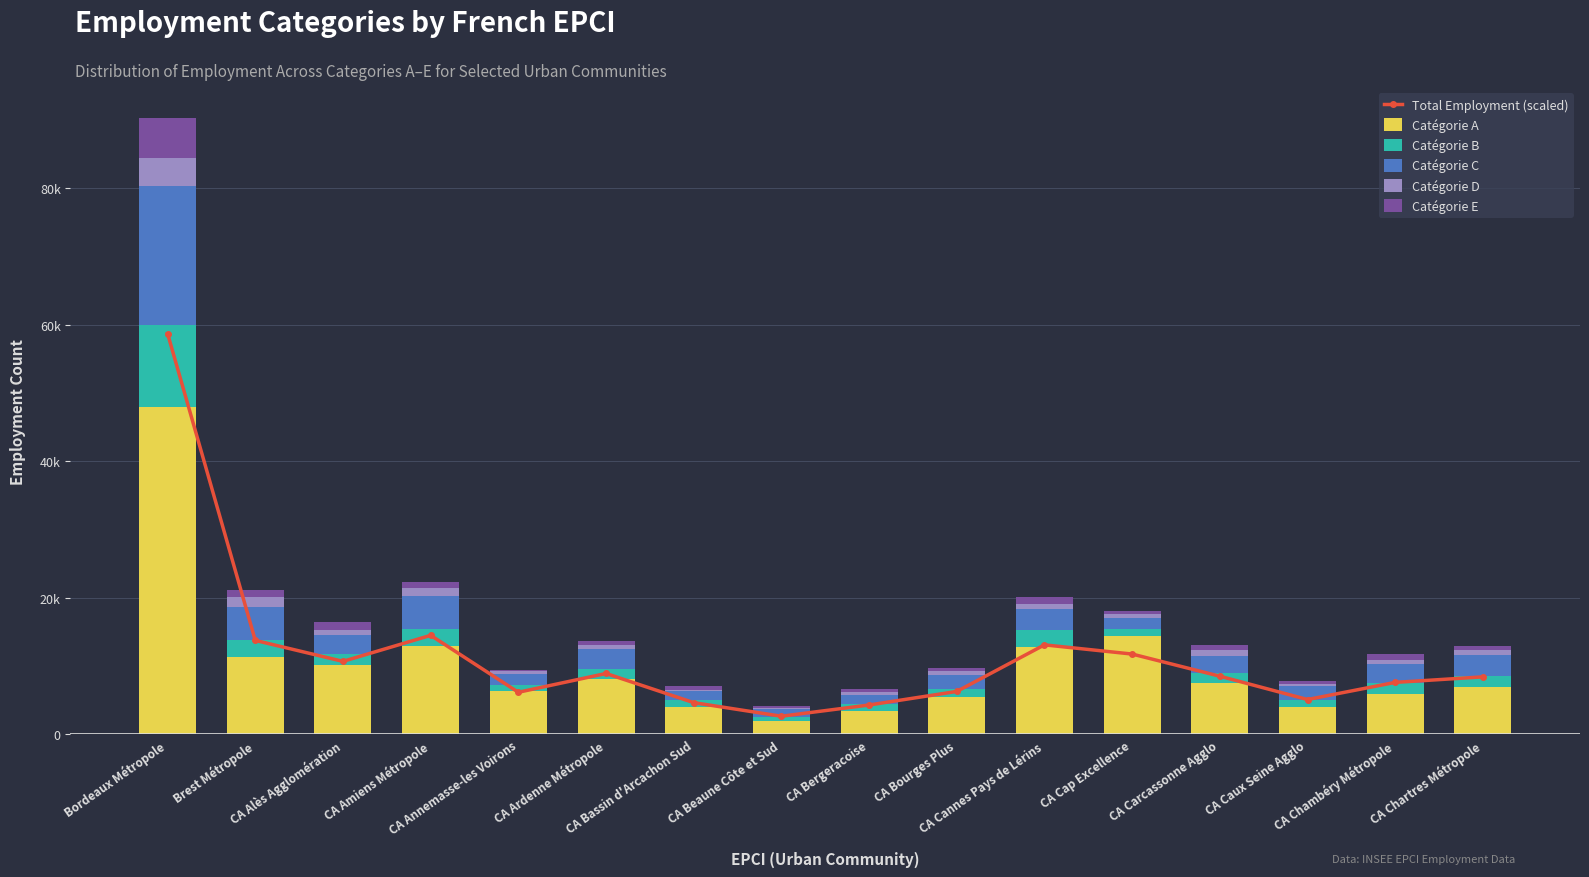

What is the maximum value for Catégorie D?

4083.0